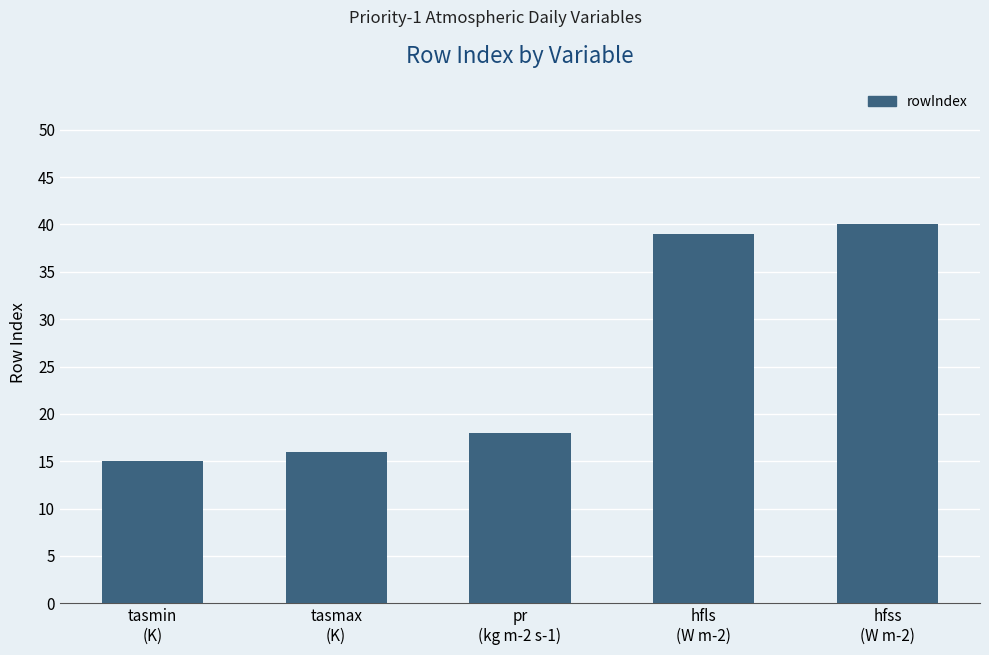

Rank the categories by value from lowest to highest.

tasmin
(K), tasmax
(K), pr
(kg m-2 s-1), hfls
(W m-2), hfss
(W m-2)